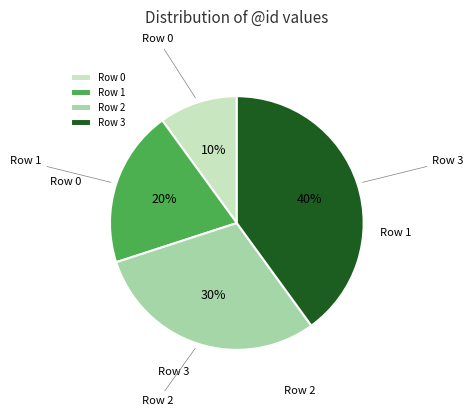

Do Row 3 and Row 1 together represent more than half of the pie?

Yes